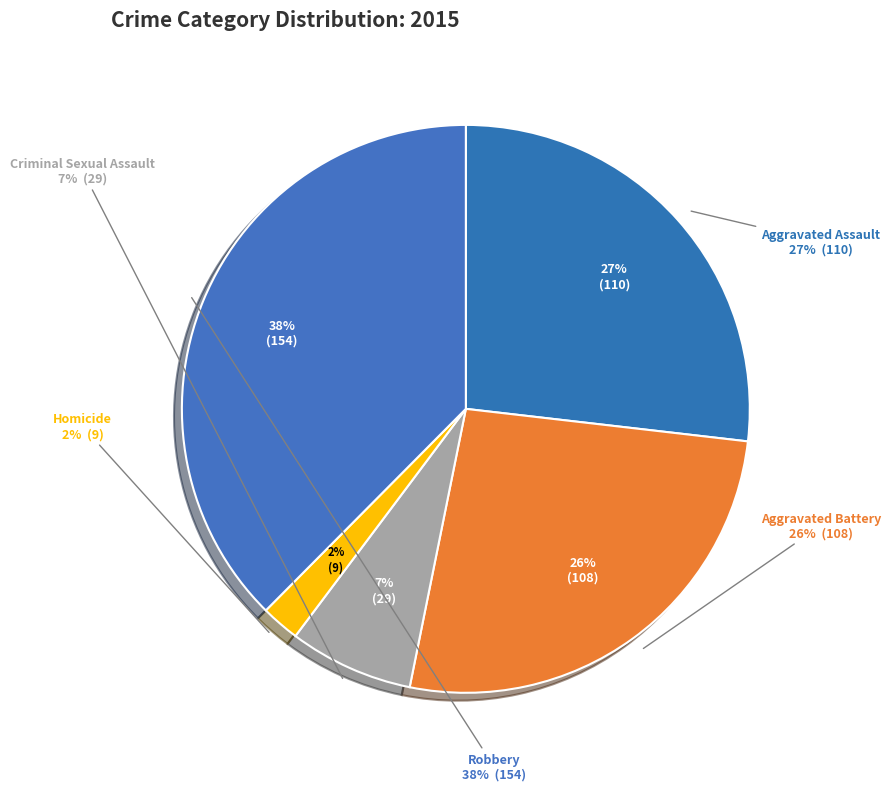

Rank the categories by value from lowest to highest.

Homicide, Criminal Sexual Assault, Aggravated Battery, Aggravated Assault, Robbery